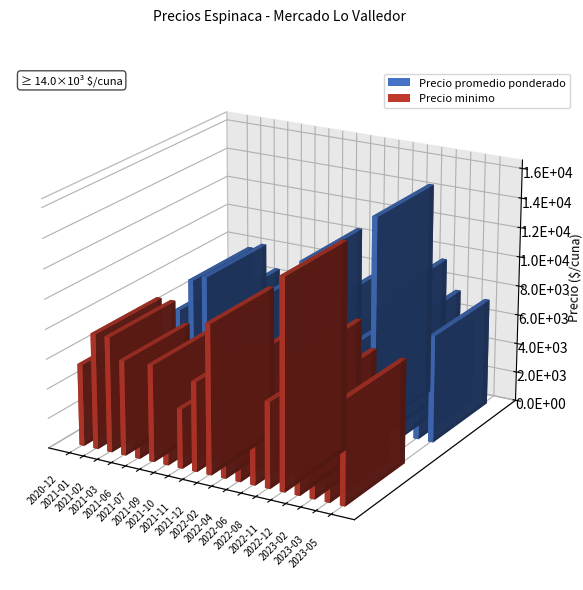

What is the minimum value for Precio minimo?

4000